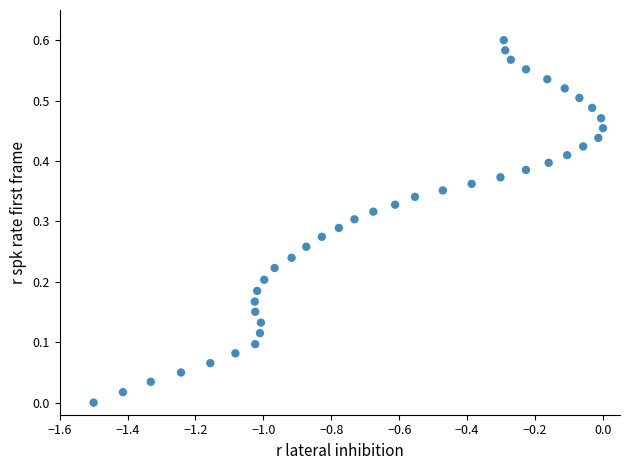

What is the range of X values (max minus min)?

1.5